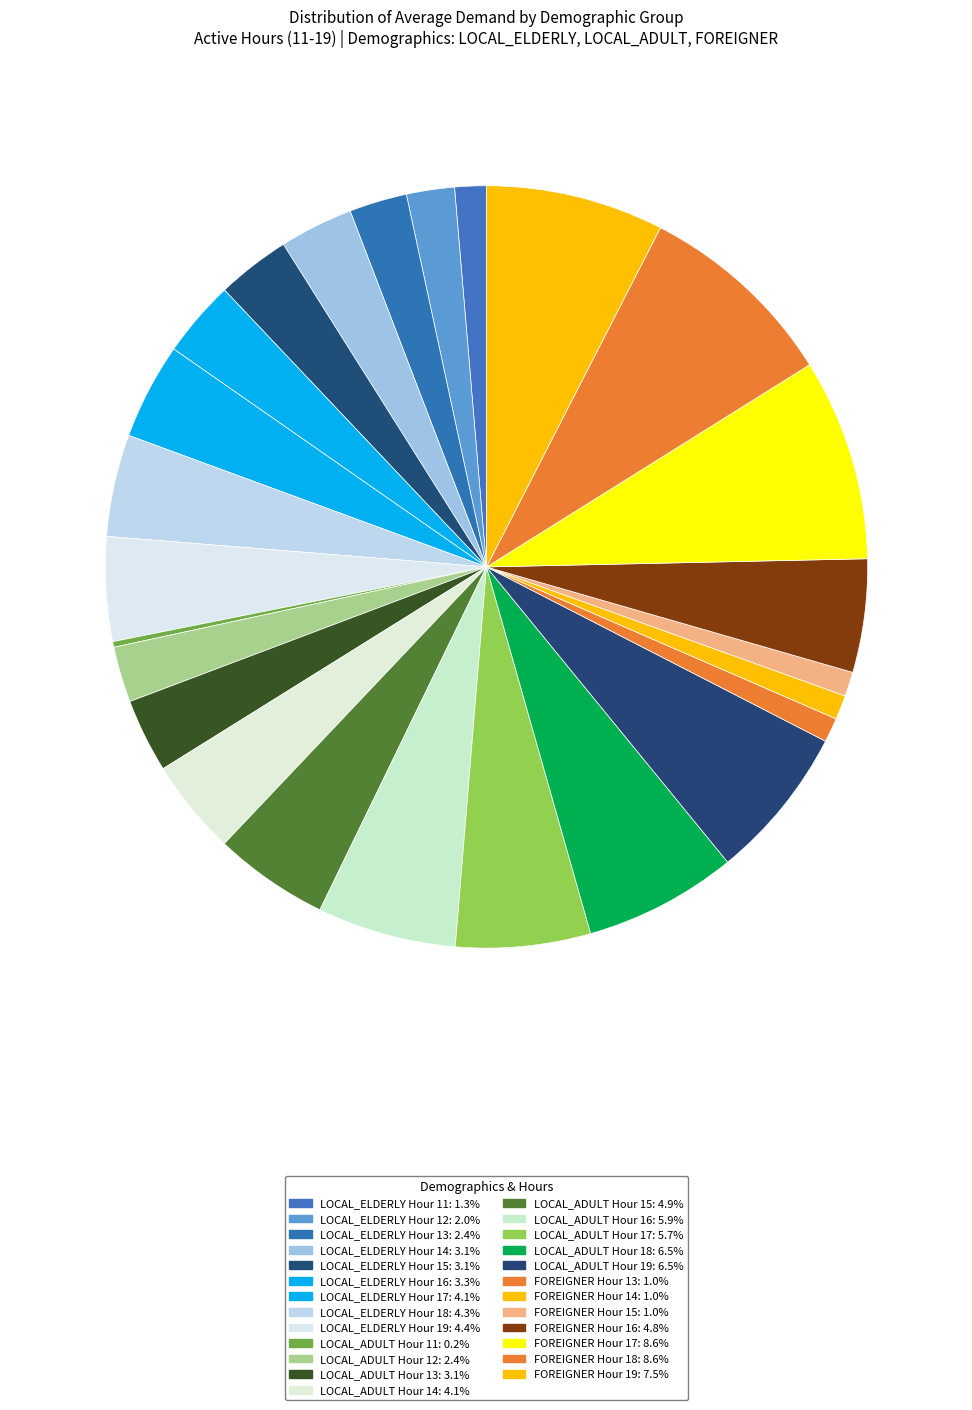

Which category has the biggest portion of the pie?

Hour 17